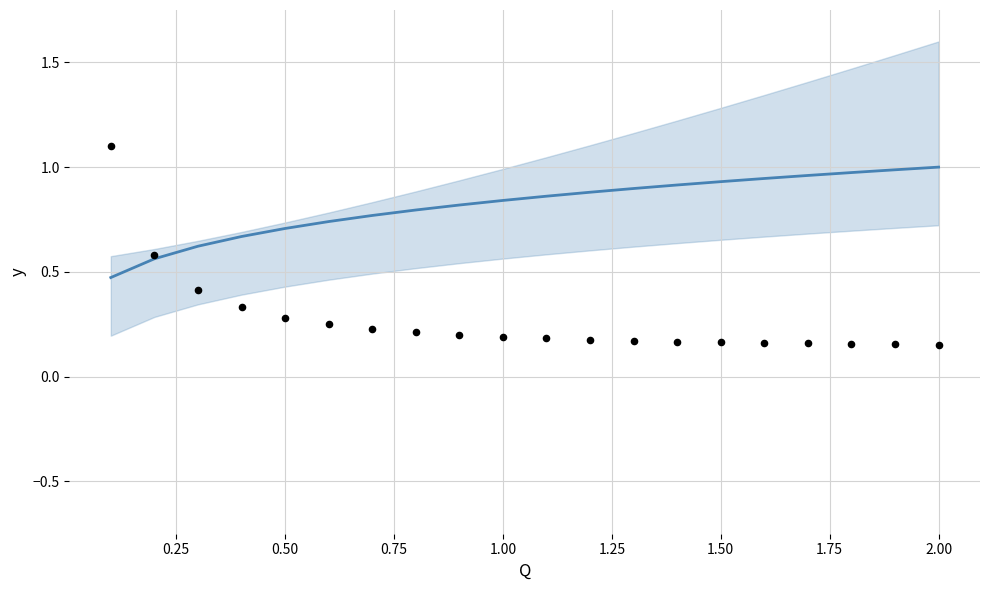

At how many categories does at least one series exceed 0?

20